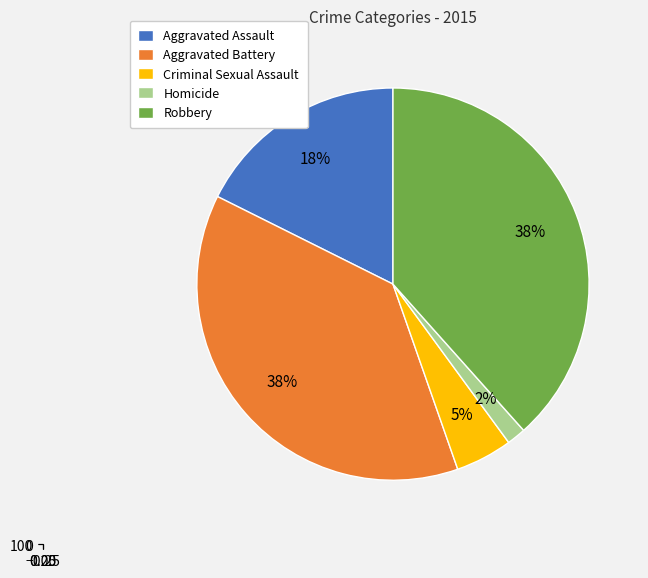

To the nearest percent, what is the difference between the Robbery and Aggravated Assault slice percentages?

21%